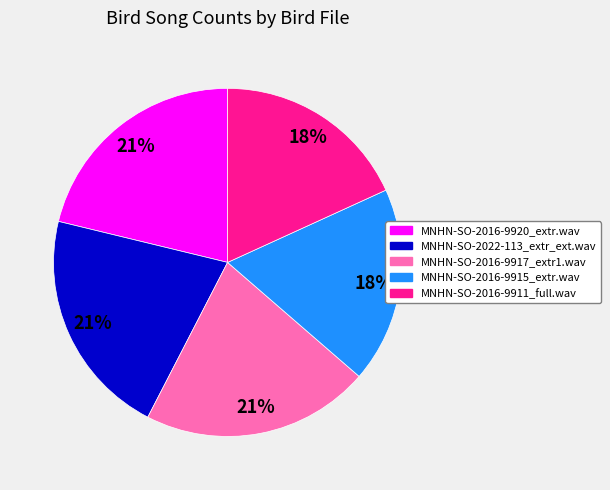

Is it true that MNHN-SO-2022-113_extr_ext.wav is 31% of the pie?

False